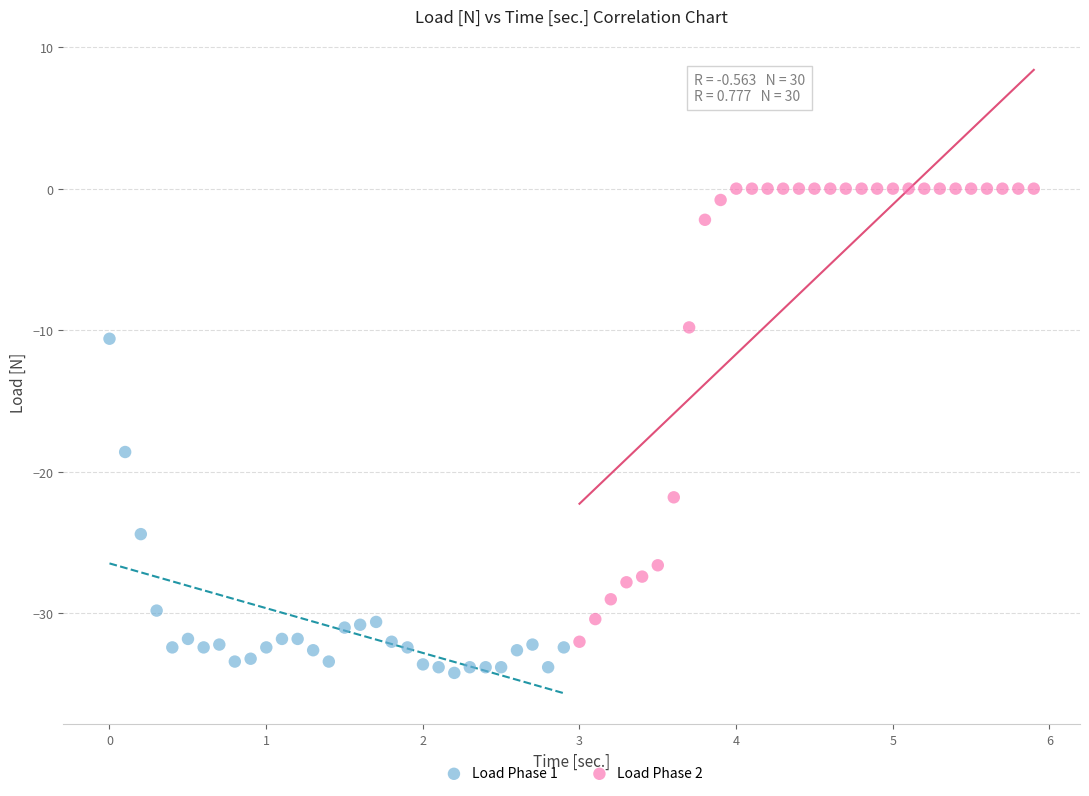

Which series reaches the maximum Y coordinate?

Load Phase 2